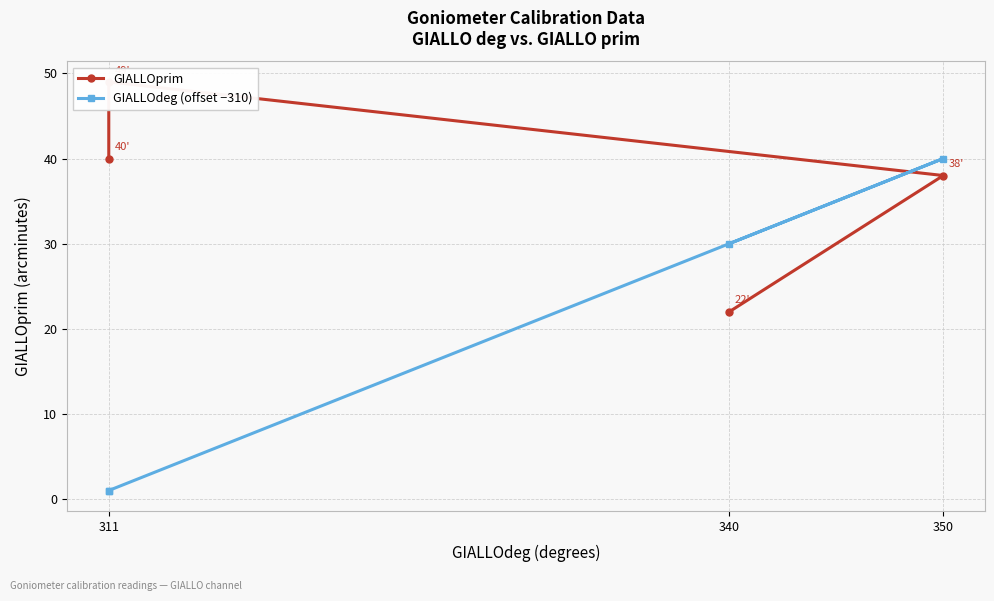

Reading right to left, list all the values displayed in this chart.

GIALLOprim: 22	38	49	40
GIALLOdeg (offset −310): 30	40	1	1